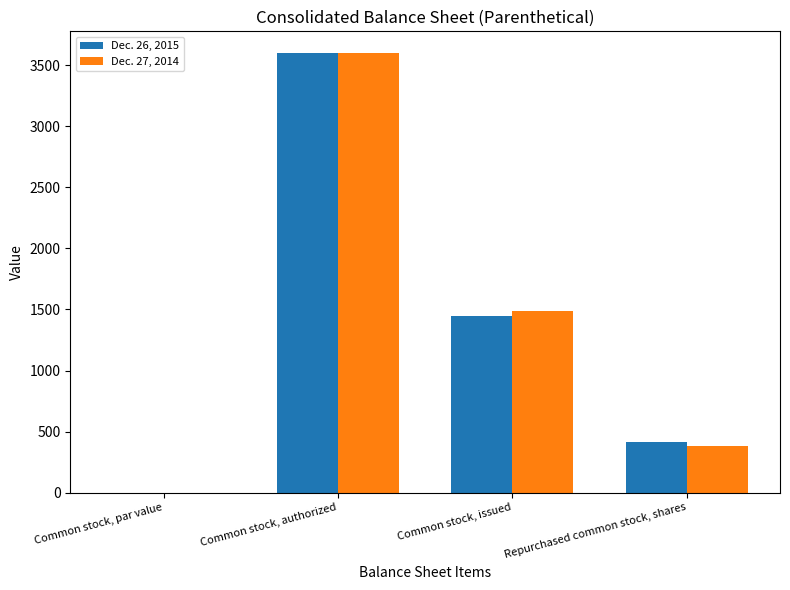

How many categories are shown in the chart?

4